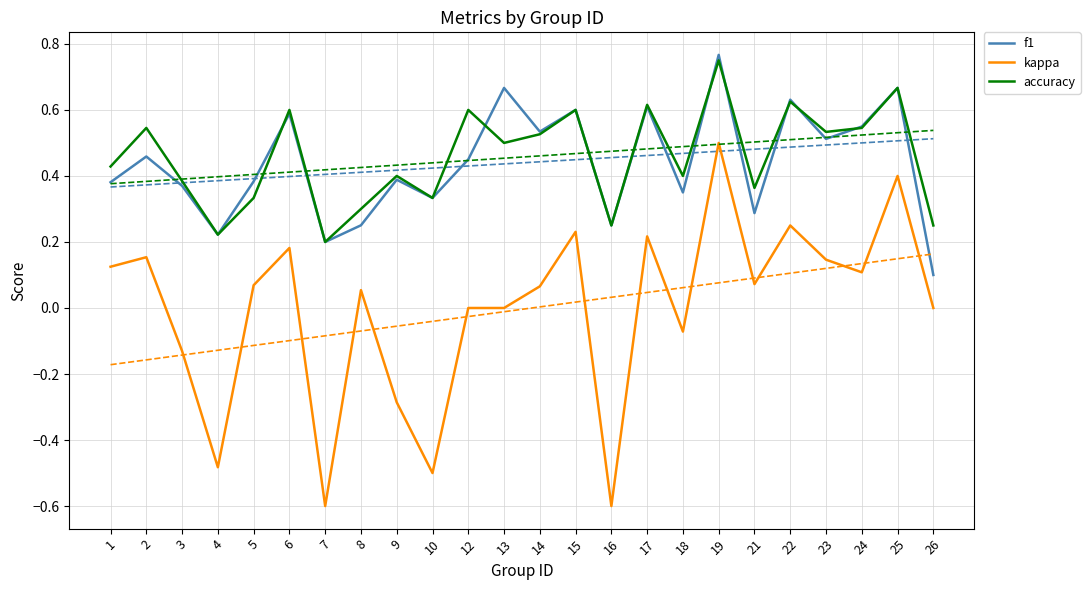

Rank the series at 24 from lowest to highest value.

kappa, accuracy, f1